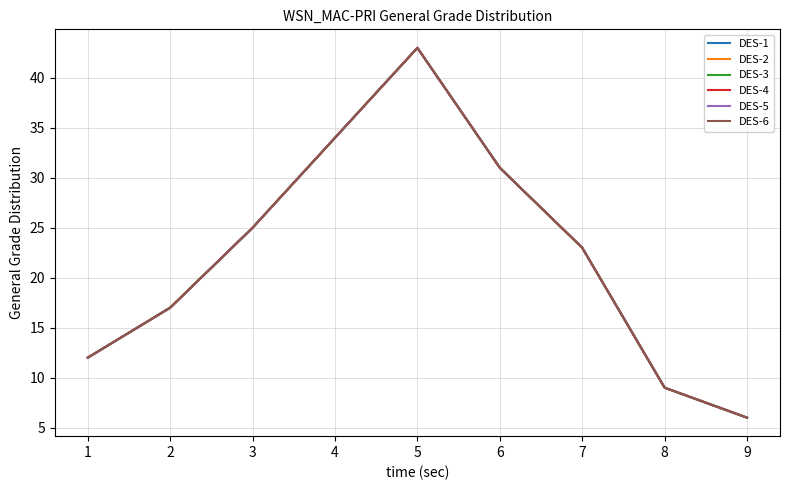

How many lines are shown in the chart?

6